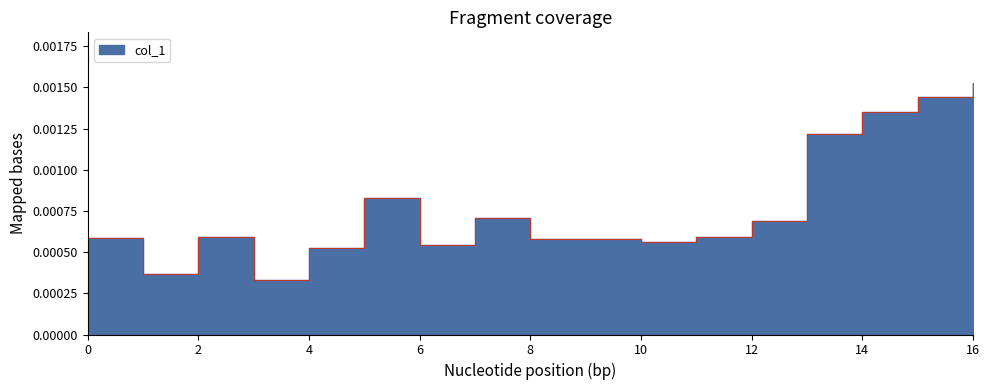

Between 12 and 7, which is larger?

7